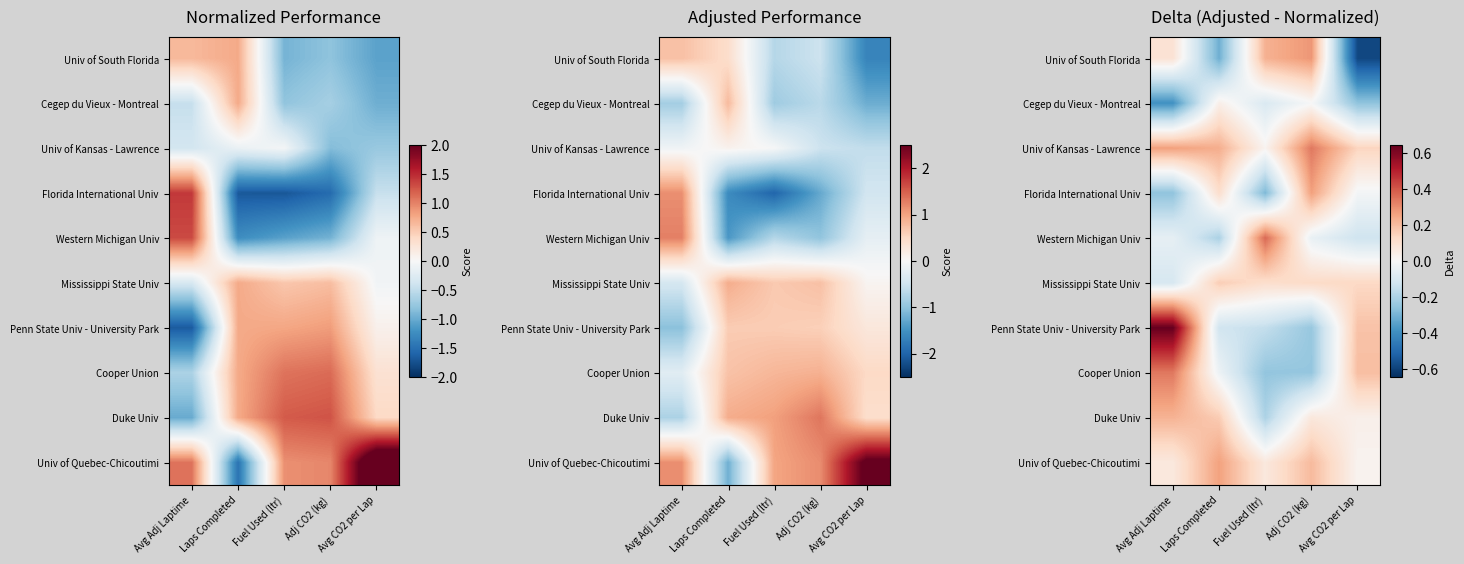

Is it true that Florida International Univ equals -0.0 at Avg CO2 per Lap?

False